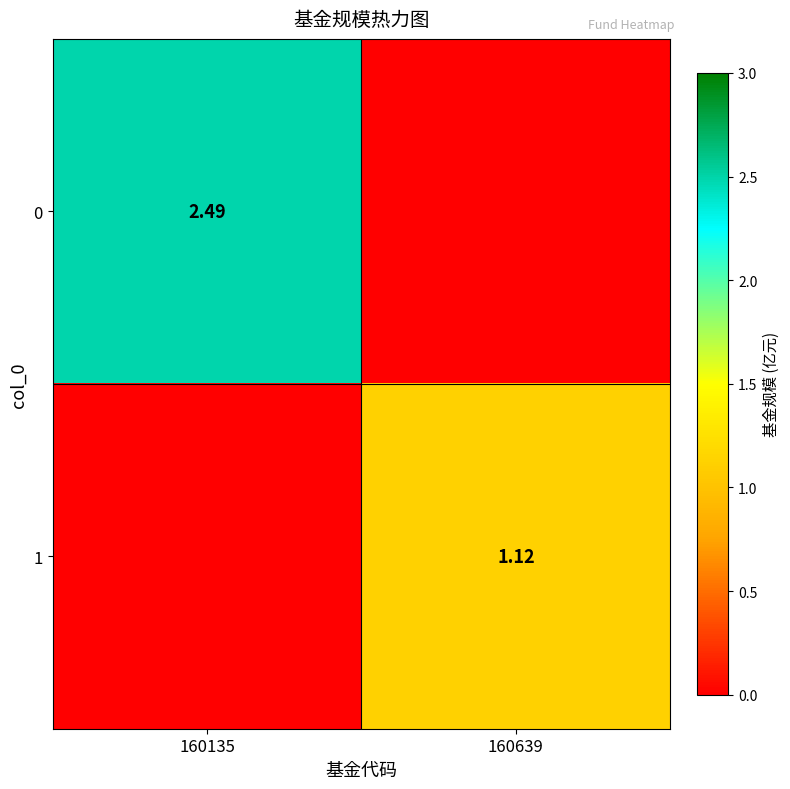

How many data points does each series have?

2